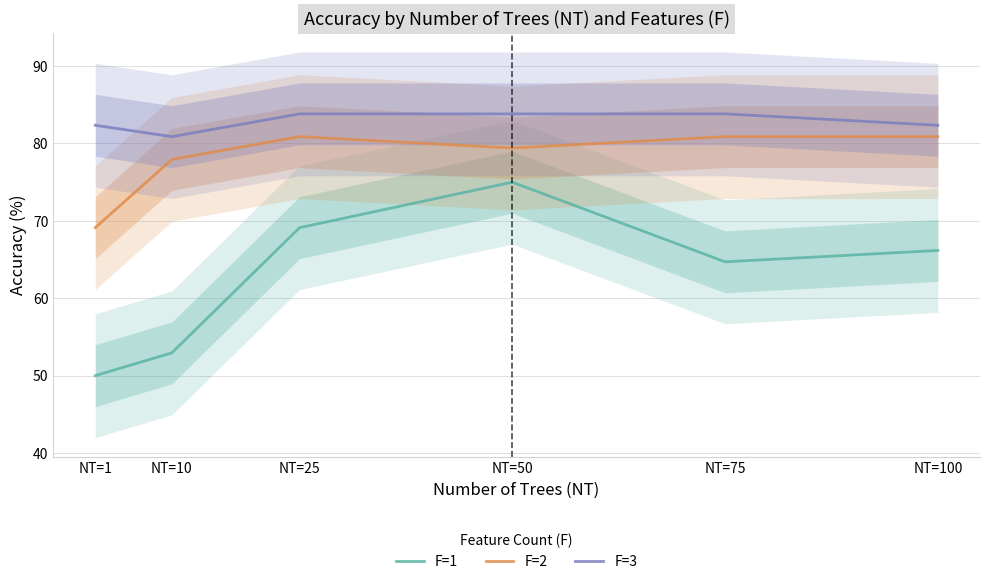

What is the difference between the F=1 values at NT=25 and NT=10?

16.2